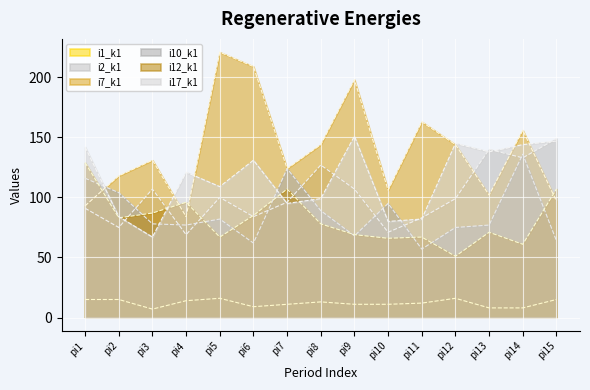

At which category is the sum across all series the highest?

pi14